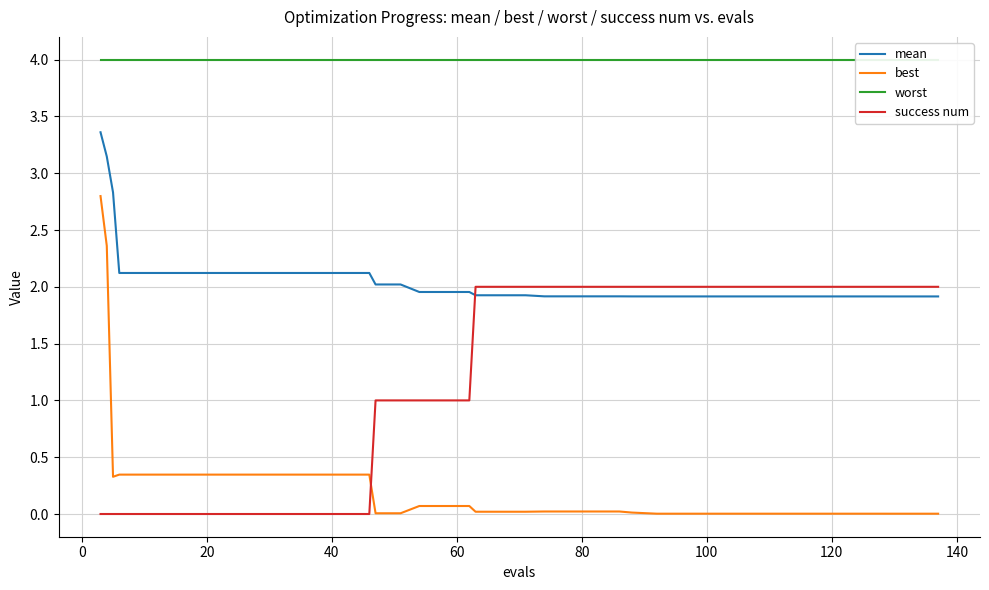

Rank the series by their average value, from lowest to highest.

best, success num, mean, worst